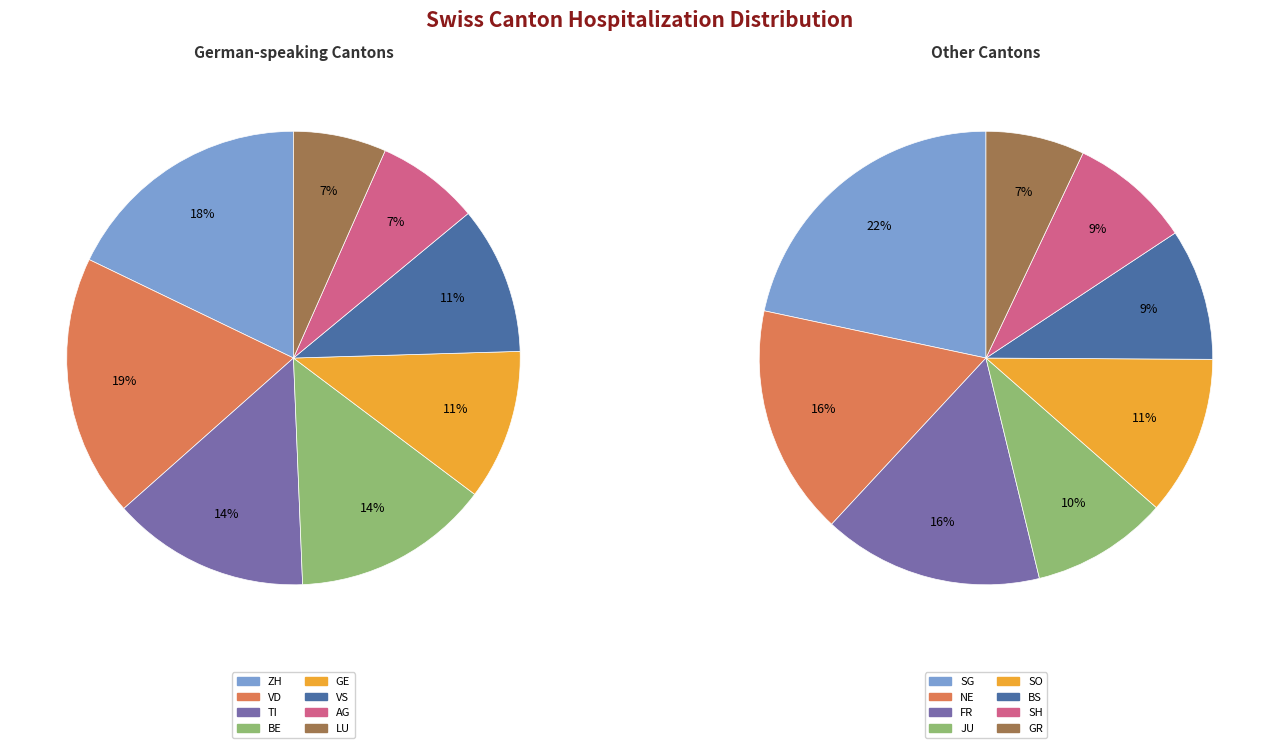

Approximately how many times larger is the value at SH compared to AG?

0.3